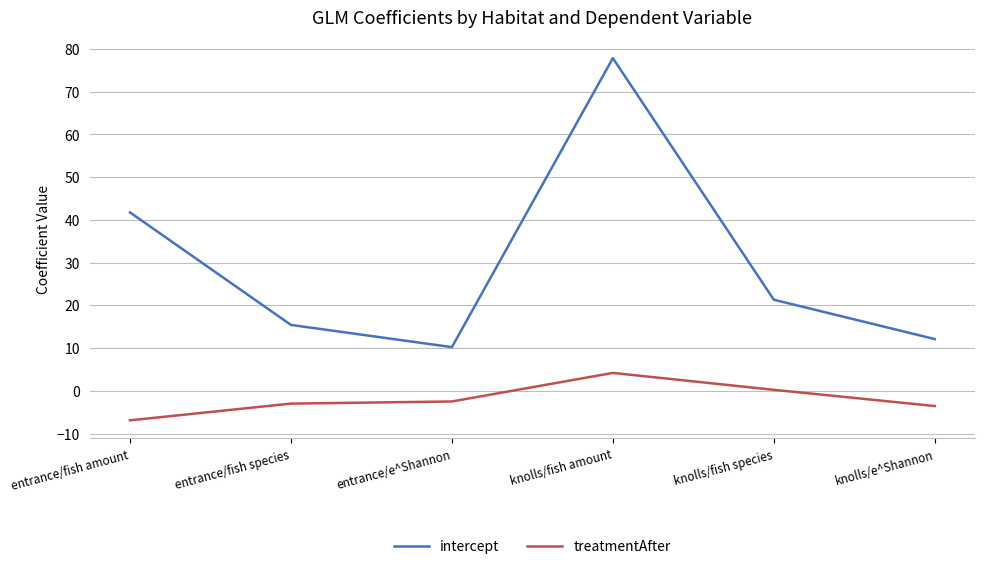

Rank the series by their average value, from highest to lowest.

intercept, treatmentAfter